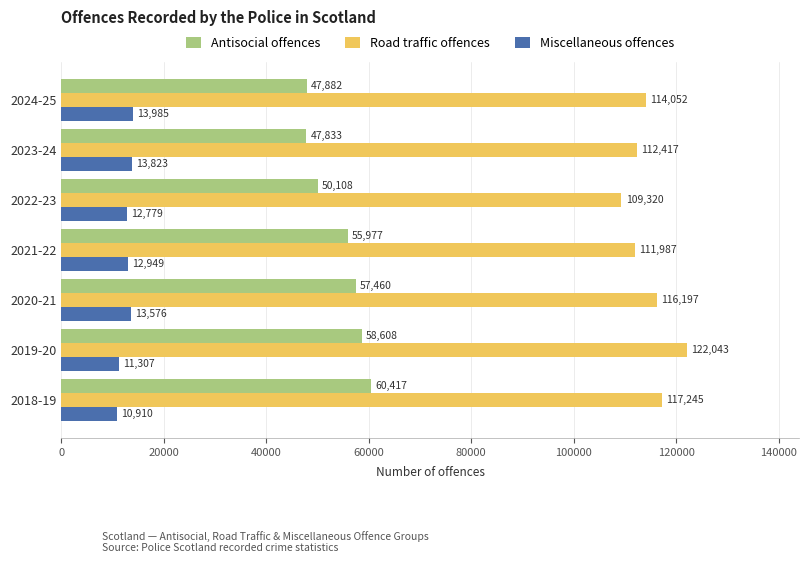

What is the difference between the maximum and second lowest values in the Miscellaneous offences series?

2678